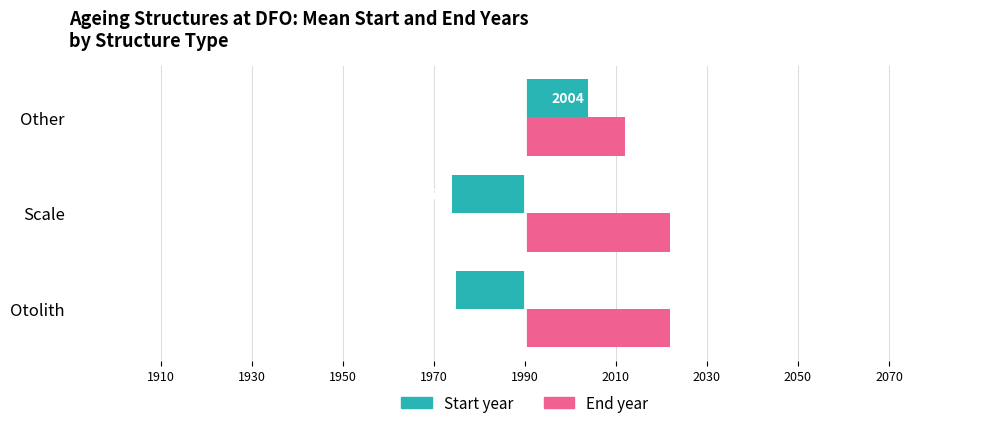

What are all the series names shown in the legend?

Start year, End year